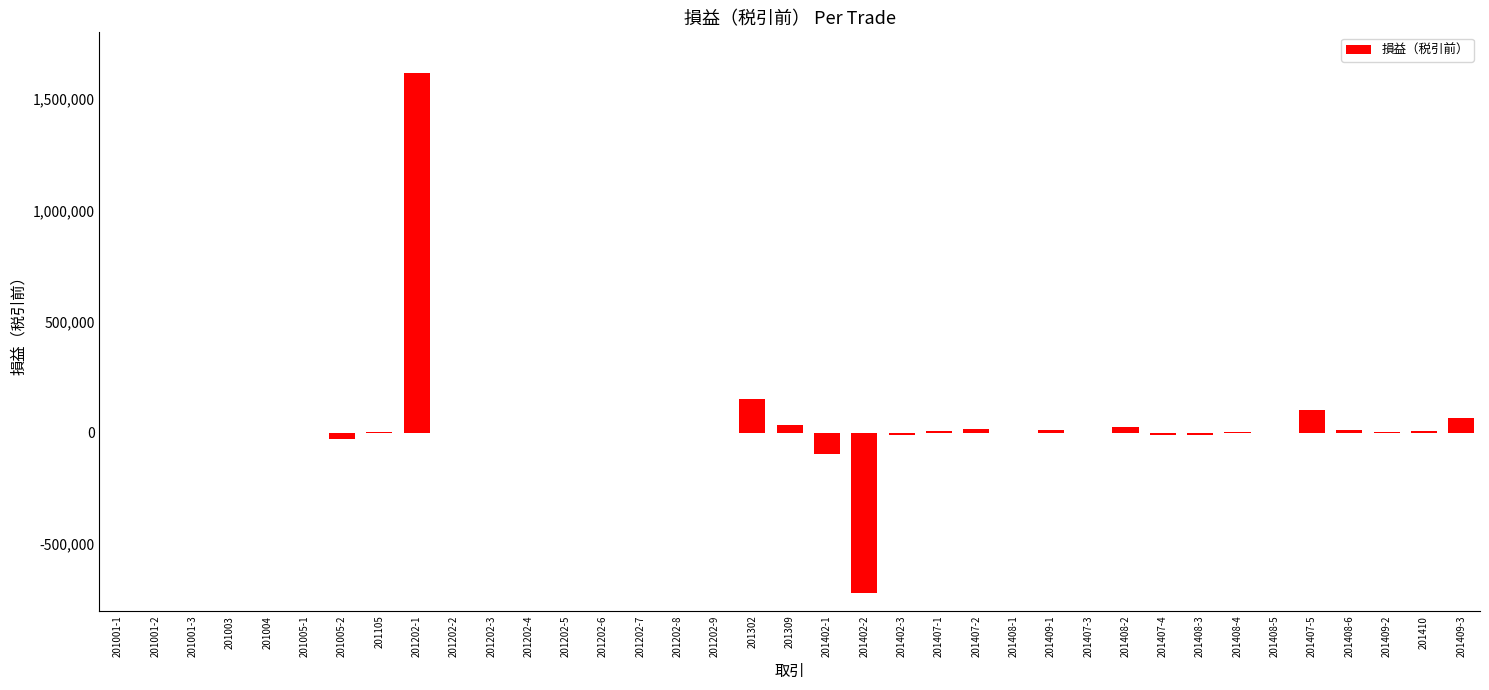

The value at 201202-4 is 0. True or false?

True